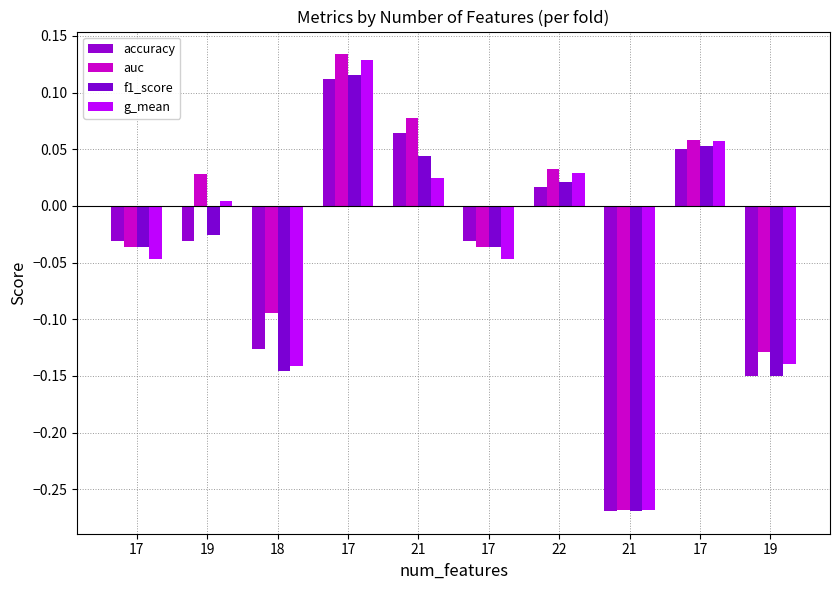

Is it true that auc equals 0.0 at 22?

True